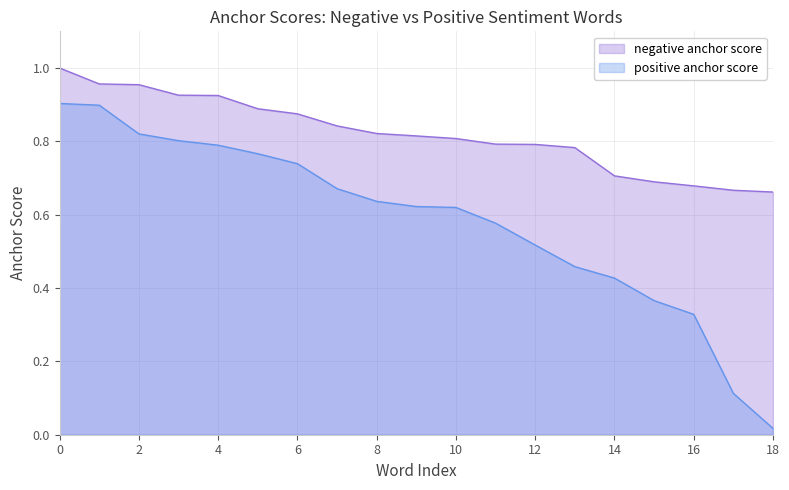

True or false: positive anchor score and negative anchor score cross at least once.

False